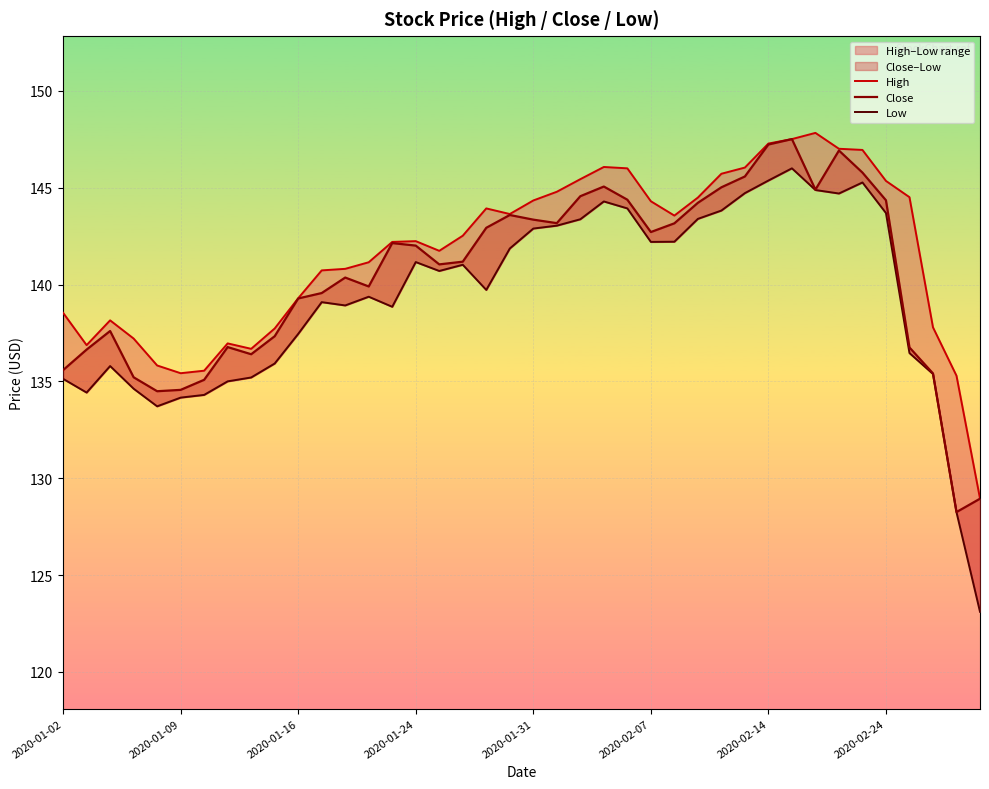

How many categories are shown in the chart?

40